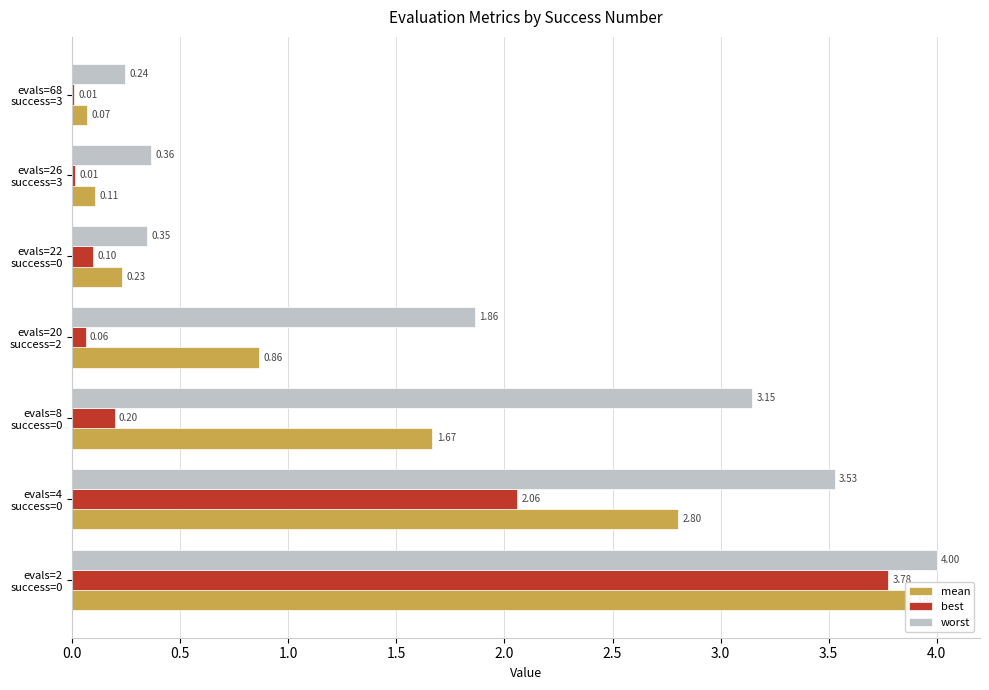

Rank the series at evals=22 success=0 from lowest to highest value.

best, mean, worst